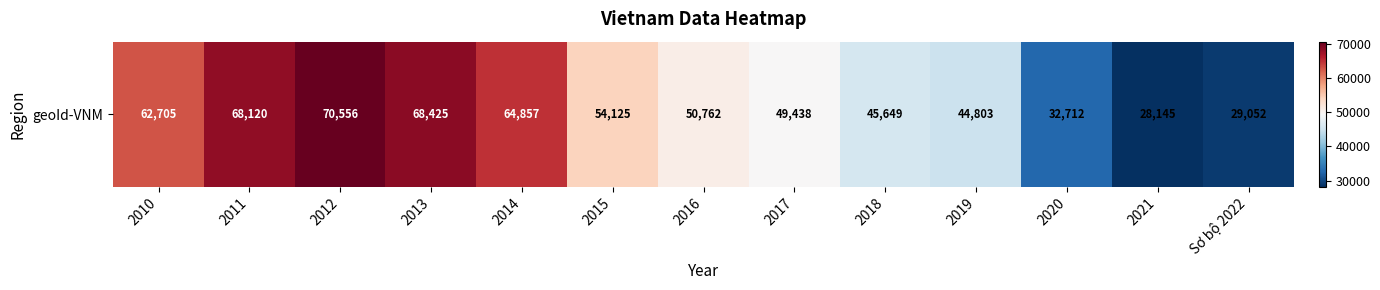

What is the smallest value displayed?

28145